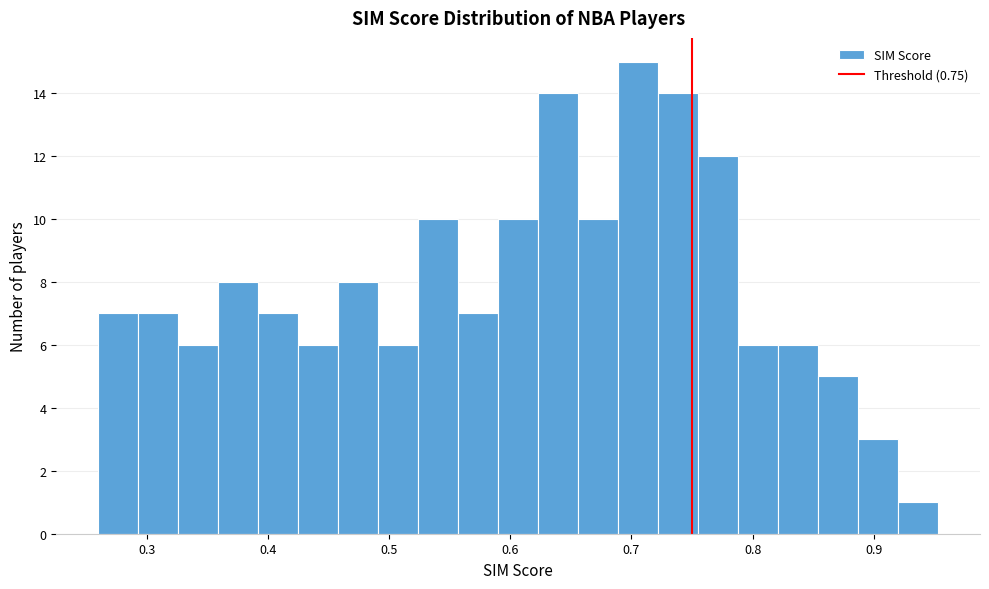

Around what value on the x-axis is the tallest bar? Give the approximate position of its centre, as read against the axis.

0.71